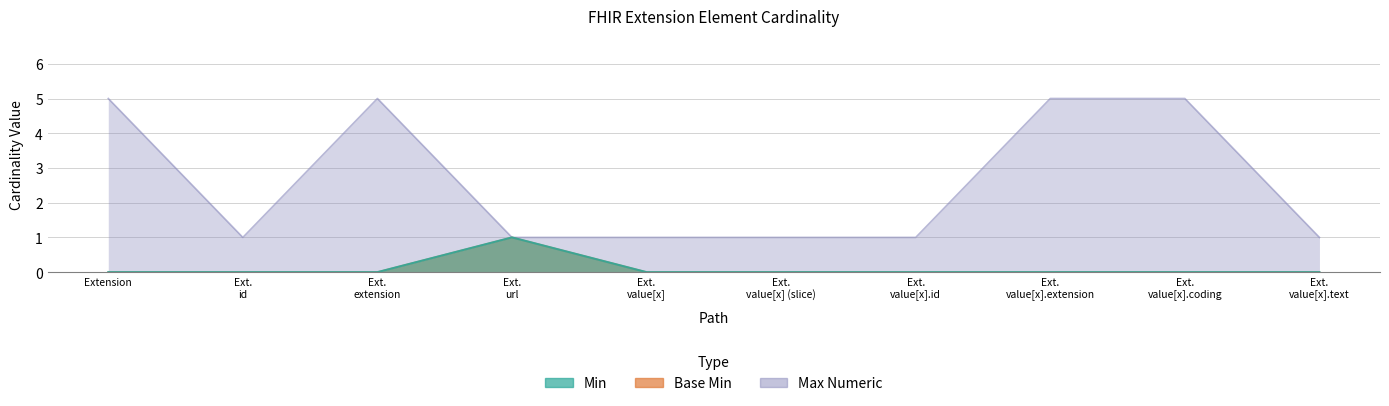

Is the value of Min at Ext. extension greater than the value of Max Numeric at Ext. value[x] (slice)?

No